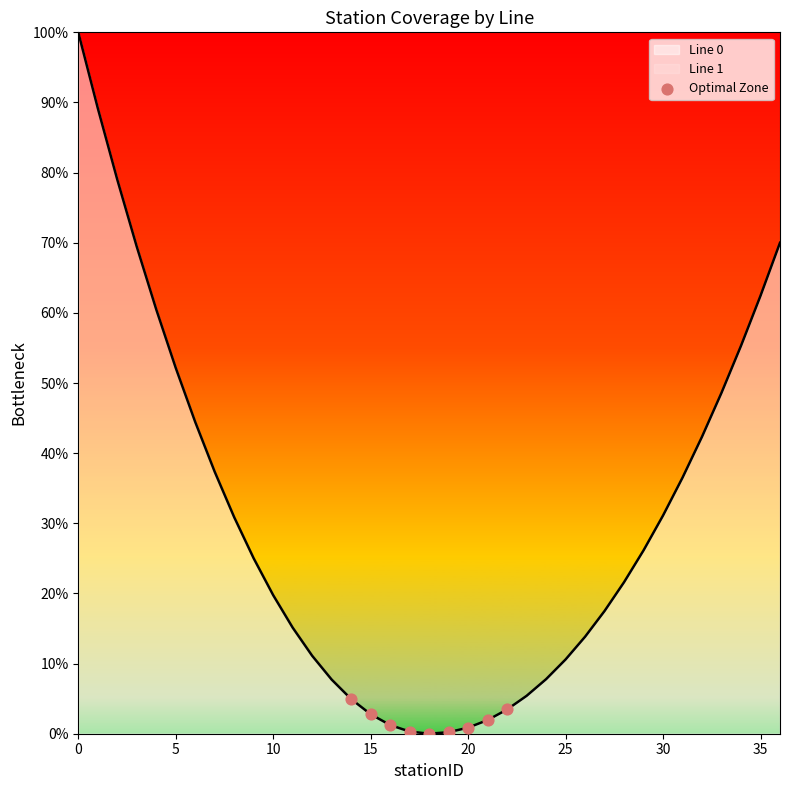

Which has a higher value, 15 or 10?

10